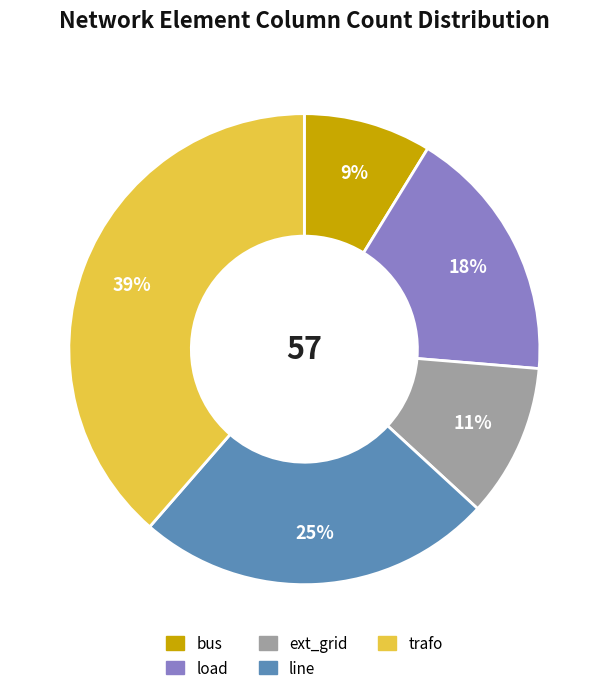

Which category has the smallest portion of the pie?

bus